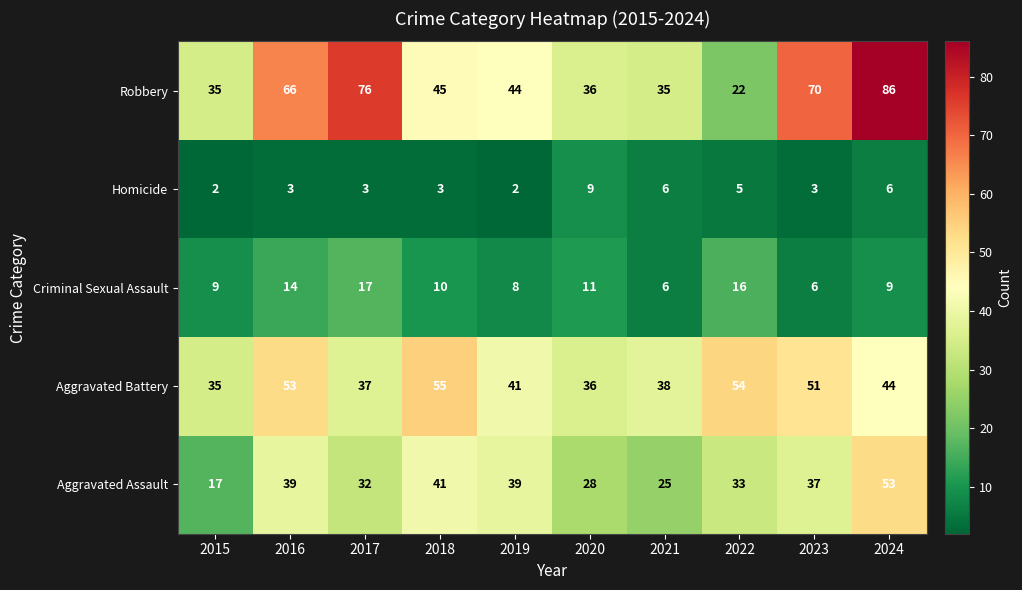

What is the difference between the highest and lowest values at 2019?

42